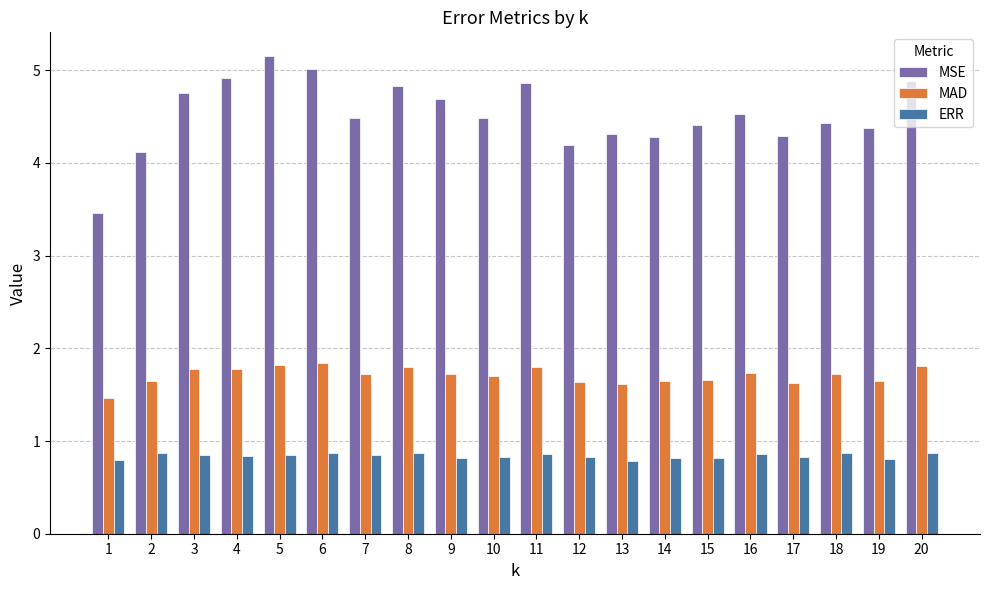

The ERR series shows 0.8 at 14. True or false?

True